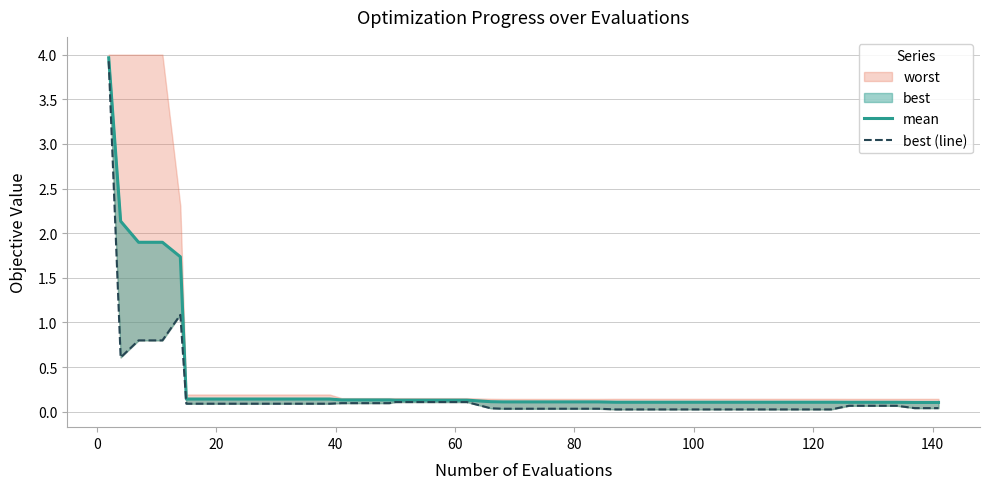

True or false: best (line) and mean intersect in this chart.

False